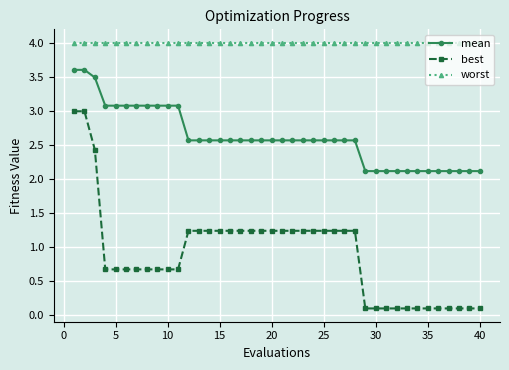

Does the chart have visible grid lines?

Yes